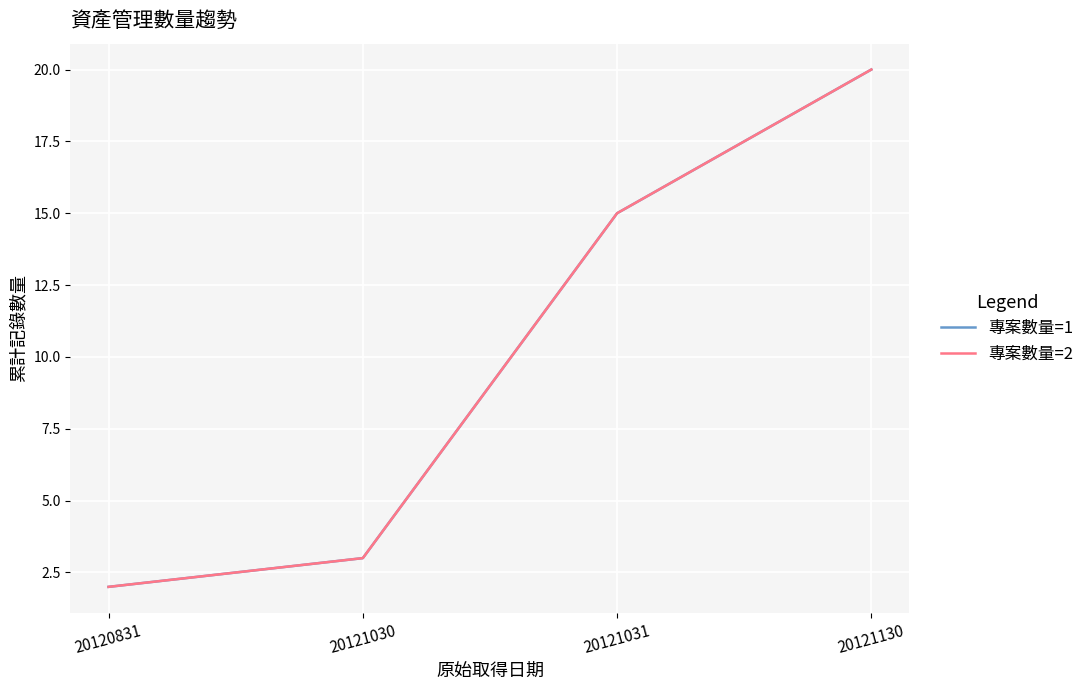

Is this an area chart (filled region under the line)?

No